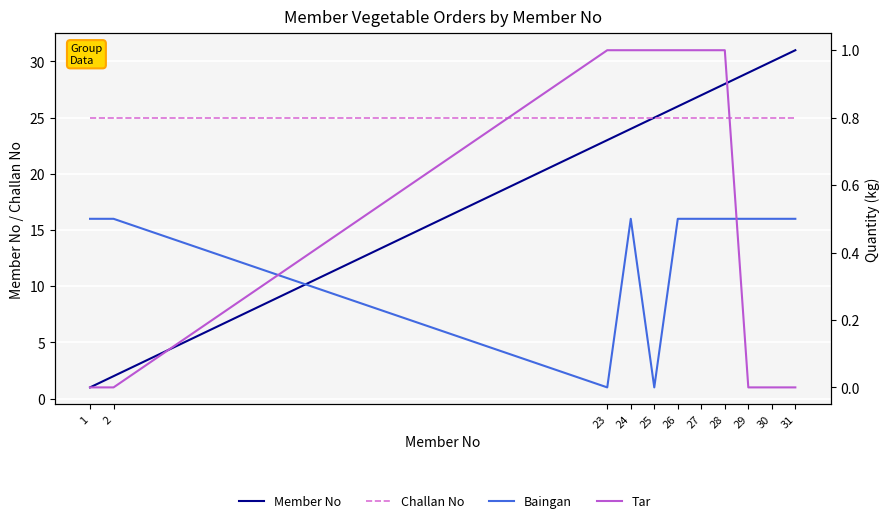

True or false: Challan No and Tar intersect in this chart.

False